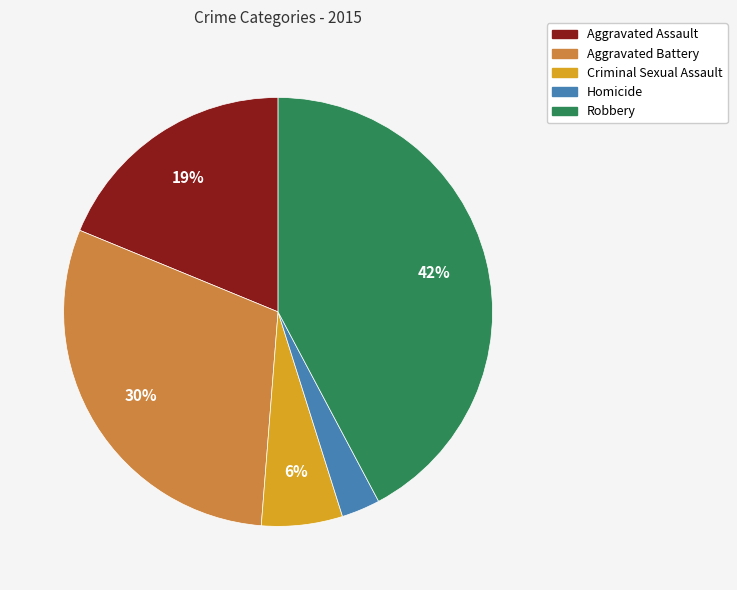

To the nearest percent, what portion does Aggravated Battery represent?

30%